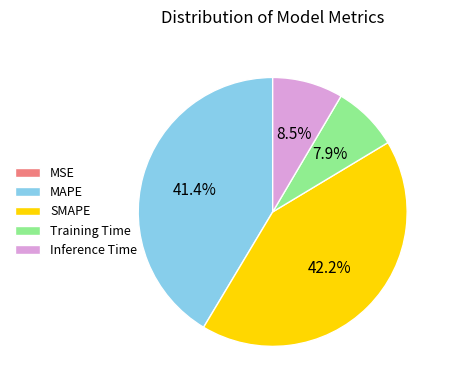

What percentage do Inference Time and Training Time together represent?

16.4%